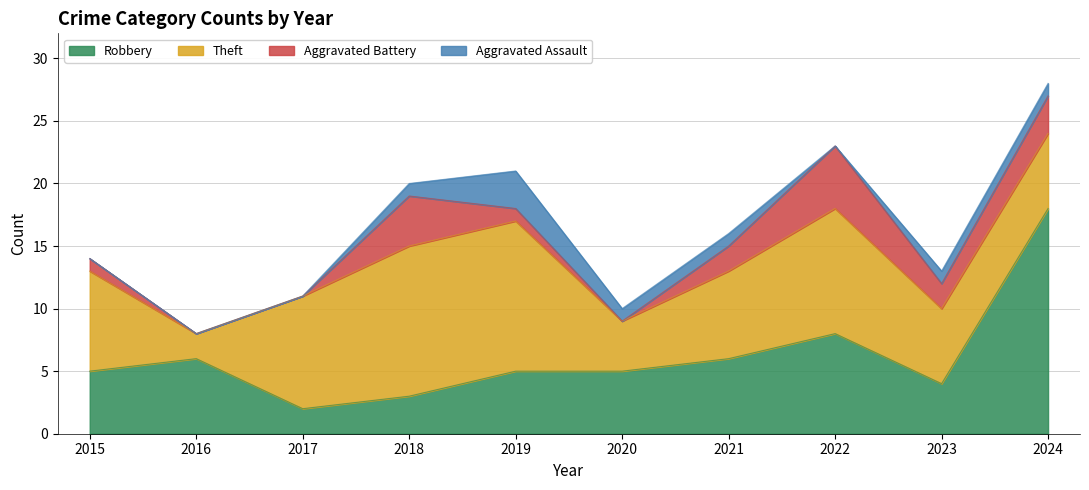

What is the total value across all series at 2016?

8